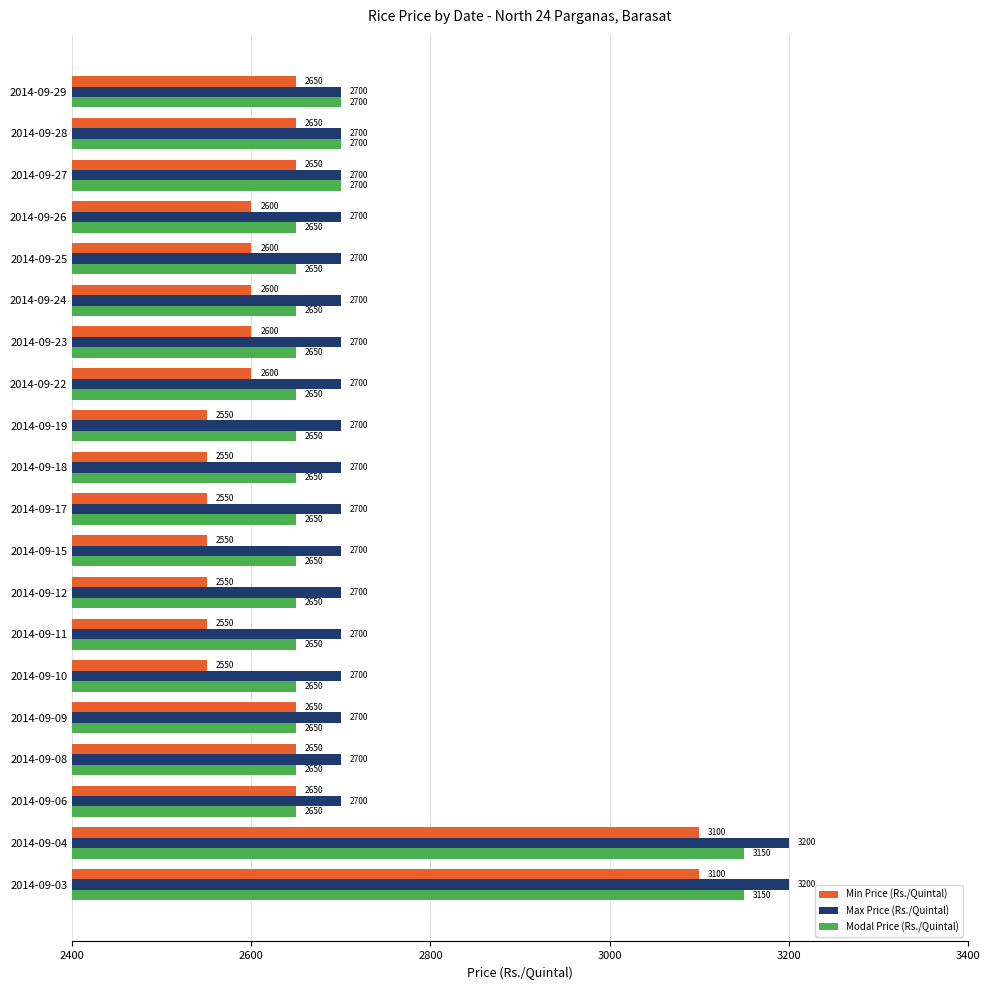

Which series has the largest range (max minus min)?

Min Price (Rs./Quintal)